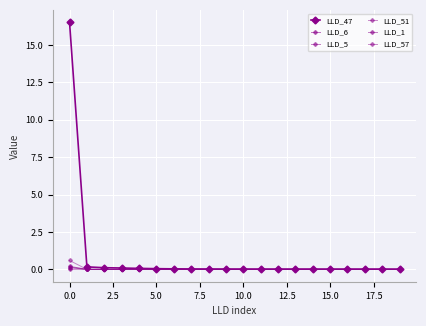

How many distinct data groups are displayed?

6